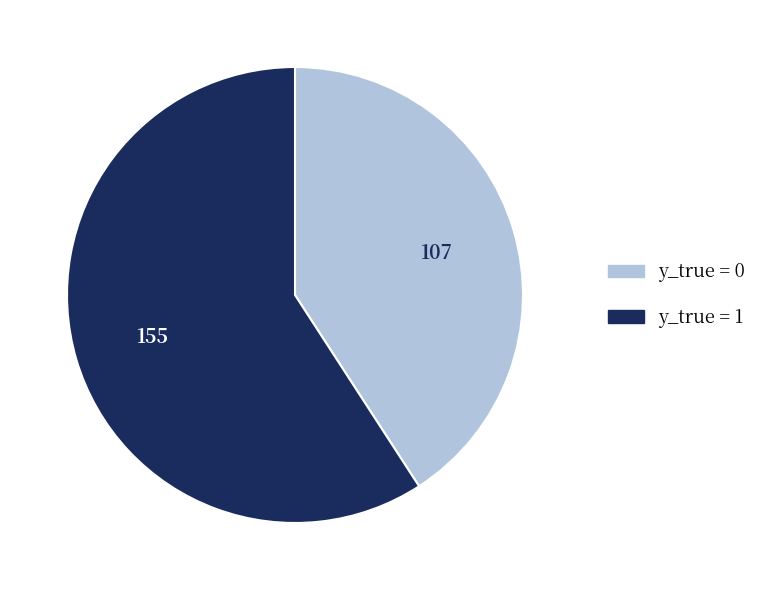

Which slice represents more than half of the pie?

y_true = 1